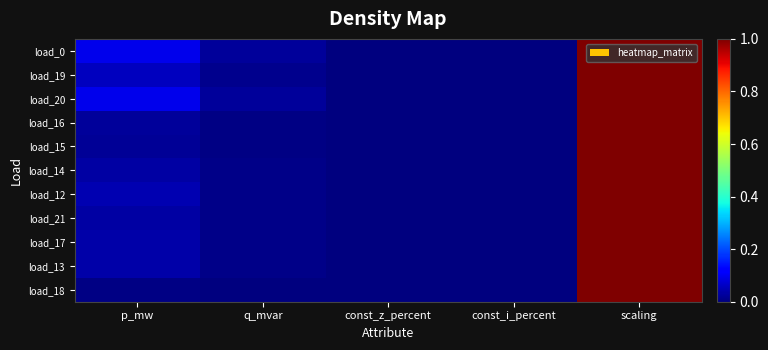

Reading left to right, list all the values displayed in this chart.

load_0: p_mw=0.1	q_mvar=0.0	const_z_percent=0.0	const_i_percent=0.0	scaling=1.0
load_19: p_mw=0.1	q_mvar=0.0	const_z_percent=0.0	const_i_percent=0.0	scaling=1.0
load_20: p_mw=0.1	q_mvar=0.0	const_z_percent=0.0	const_i_percent=0.0	scaling=1.0
load_16: p_mw=0.0	q_mvar=0.0	const_z_percent=0.0	const_i_percent=0.0	scaling=1.0
load_15: p_mw=0.0	q_mvar=0.0	const_z_percent=0.0	const_i_percent=0.0	scaling=1.0
load_14: p_mw=0.0	q_mvar=0.0	const_z_percent=0.0	const_i_percent=0.0	scaling=1.0
load_12: p_mw=0.0	q_mvar=0.0	const_z_percent=0.0	const_i_percent=0.0	scaling=1.0
load_21: p_mw=0.0	q_mvar=0.0	const_z_percent=0.0	const_i_percent=0.0	scaling=1.0
load_17: p_mw=0.0	q_mvar=0.0	const_z_percent=0.0	const_i_percent=0.0	scaling=1.0
load_13: p_mw=0.0	q_mvar=0.0	const_z_percent=0.0	const_i_percent=0.0	scaling=1.0
load_18: p_mw=0.0	q_mvar=0.0	const_z_percent=0.0	const_i_percent=0.0	scaling=1.0